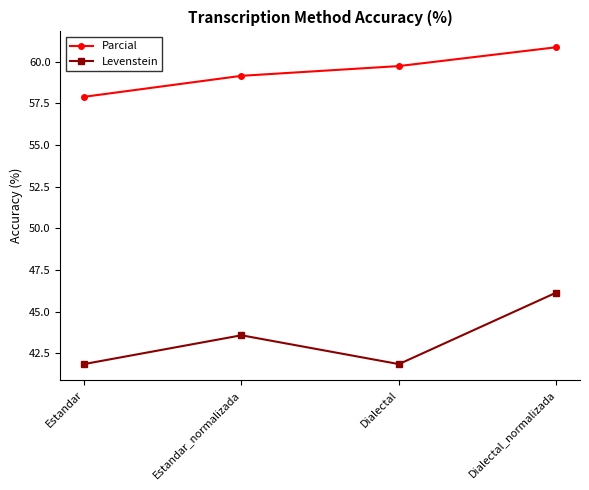

Is it true that Levenstein equals 46.2 at Dialectal_normalizada?

True